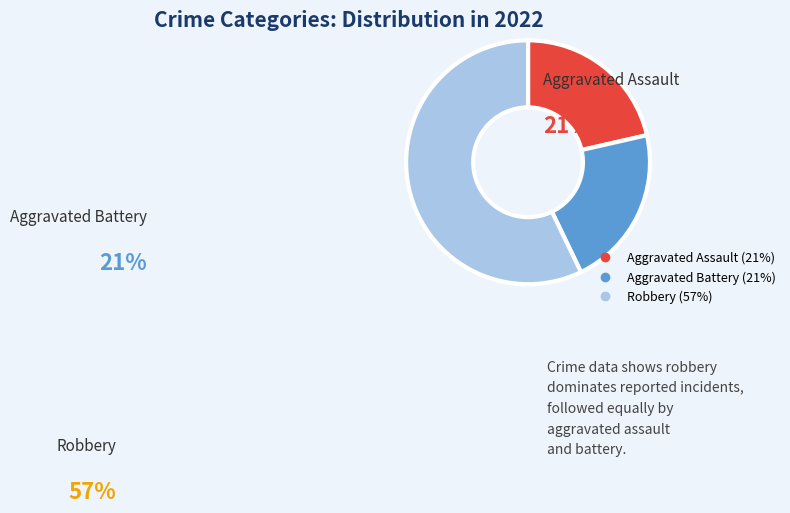

Is there a majority slice in this chart?

Yes